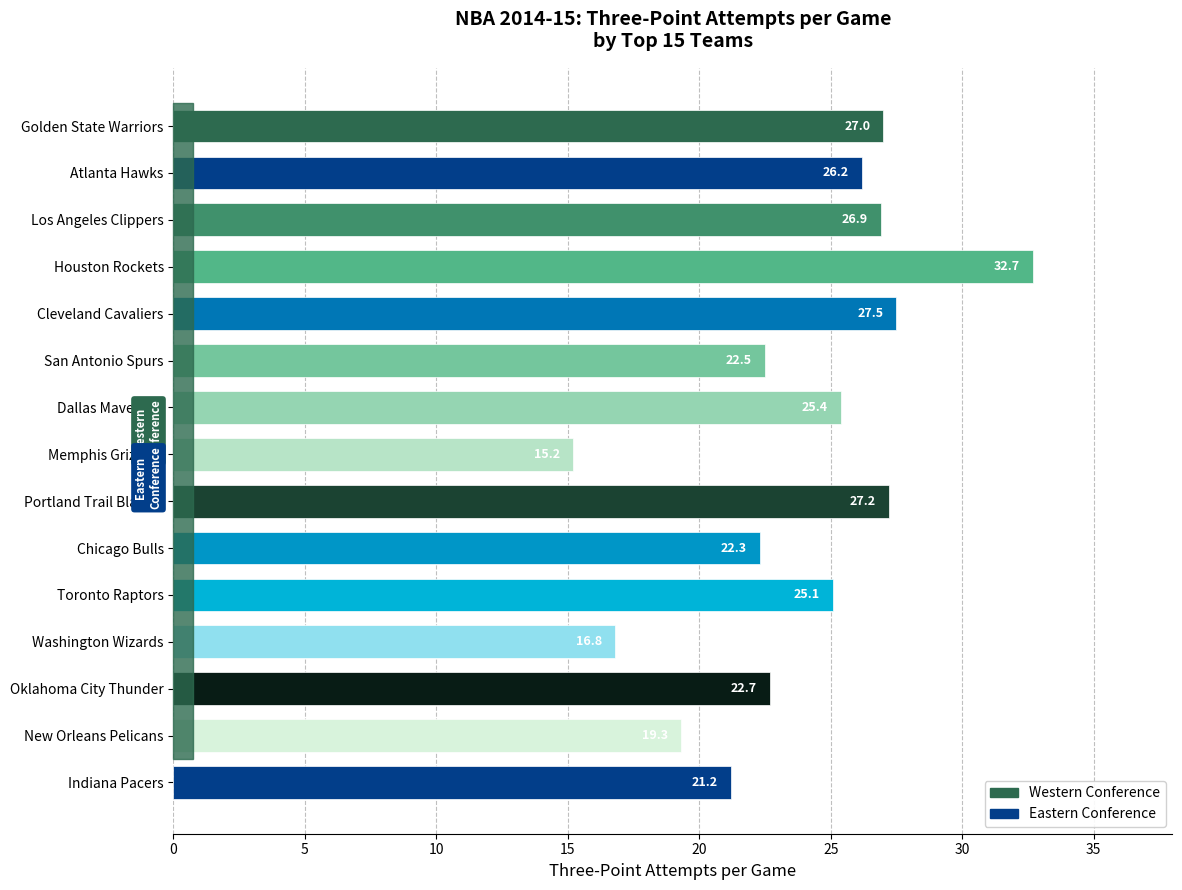

What is the sum of all values?

358.0